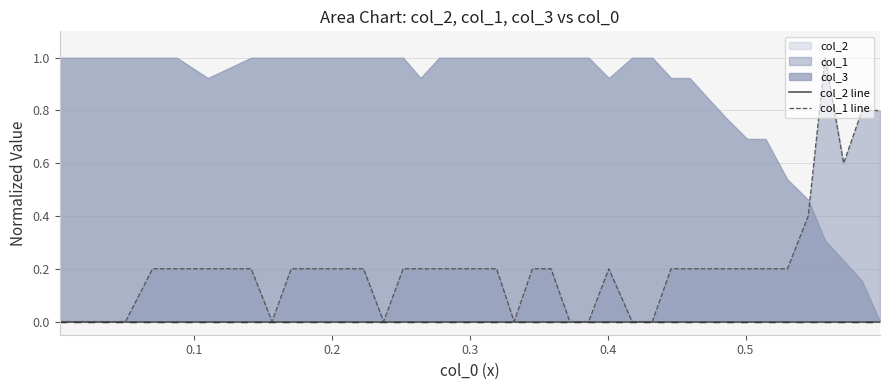

Rank the series by their average value, from highest to lowest.

col_1 line, col_2 line